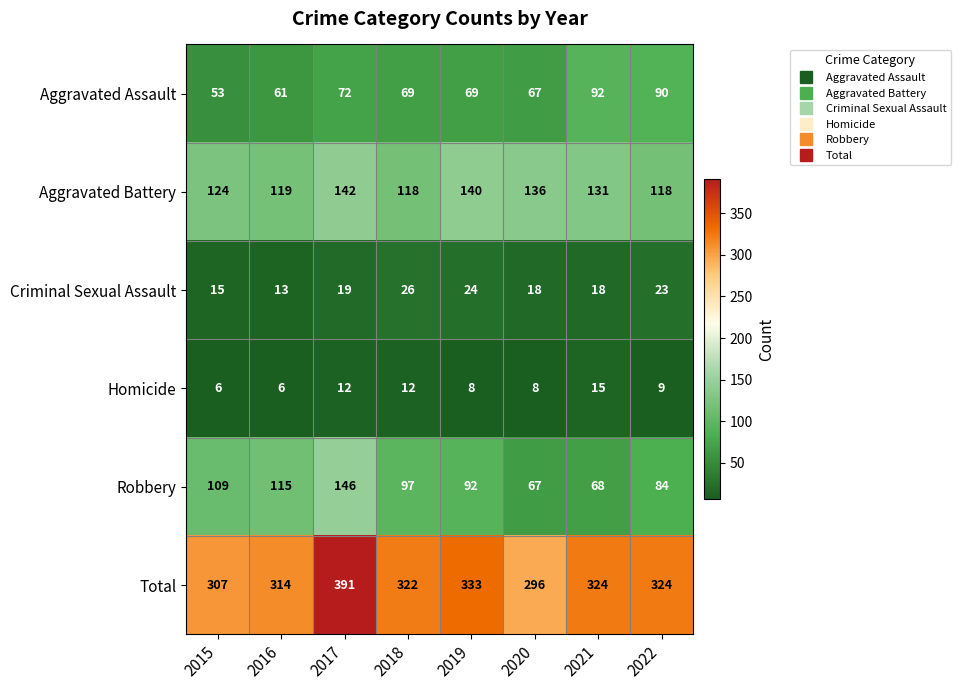

What is the difference between the maximum and minimum values in the Aggravated Battery series?

24